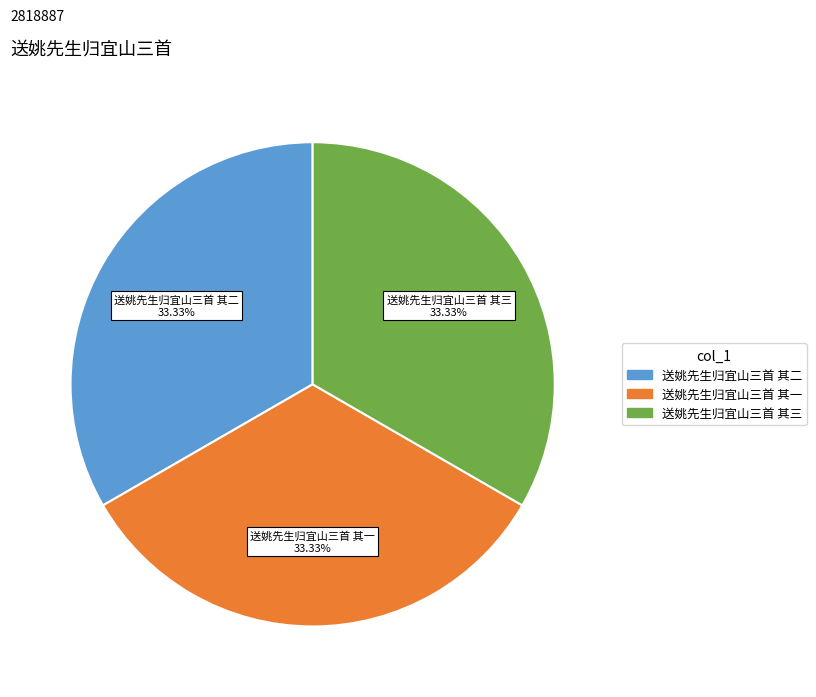

How much of the chart is everything except 送姚先生归宜山三首 其一?

66.7%